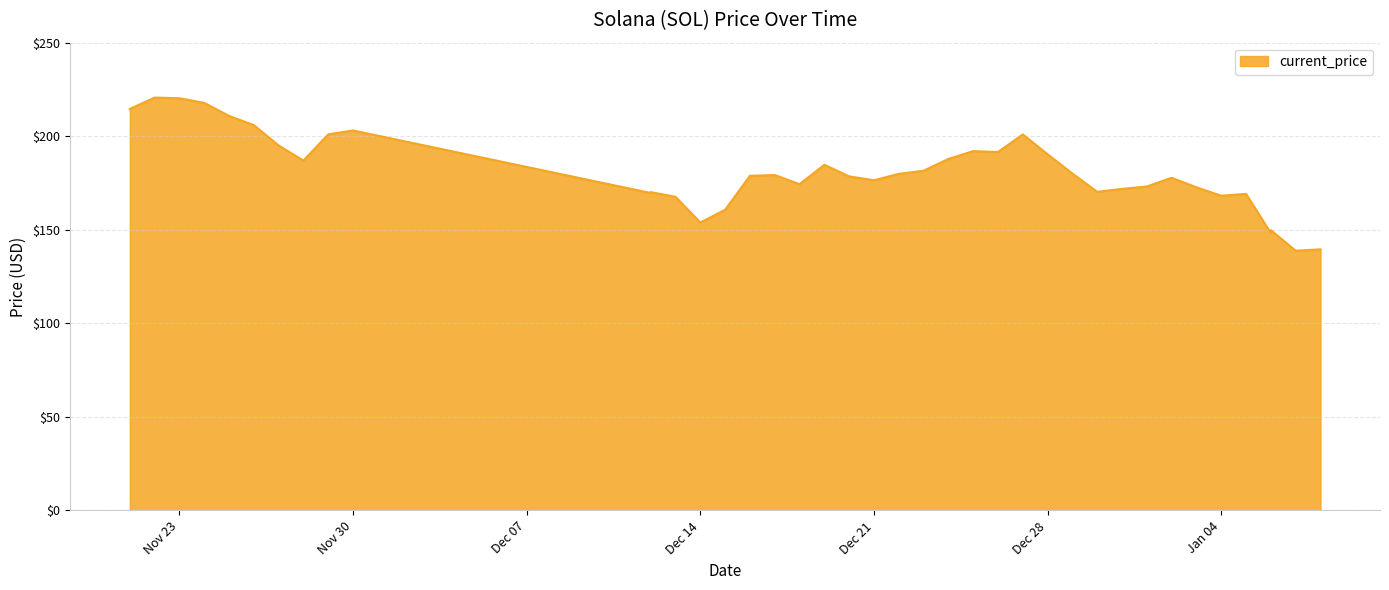

What is the difference between the values at 12/12/2021 and 11/29/2021?

31.3